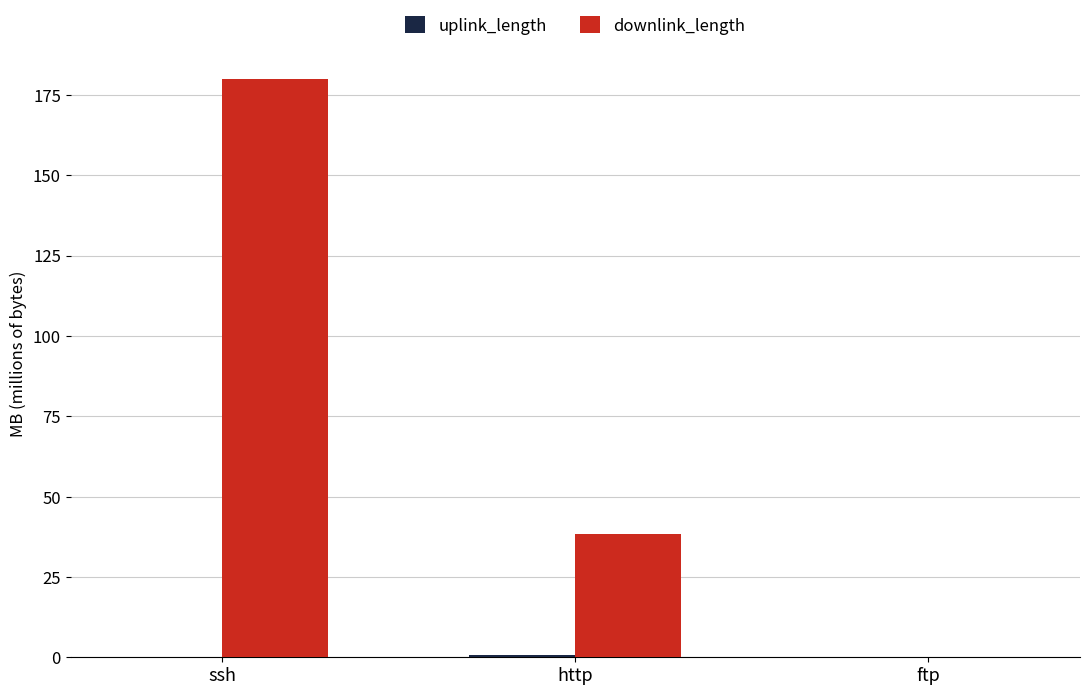

At which label is downlink_length closest to 90?

http